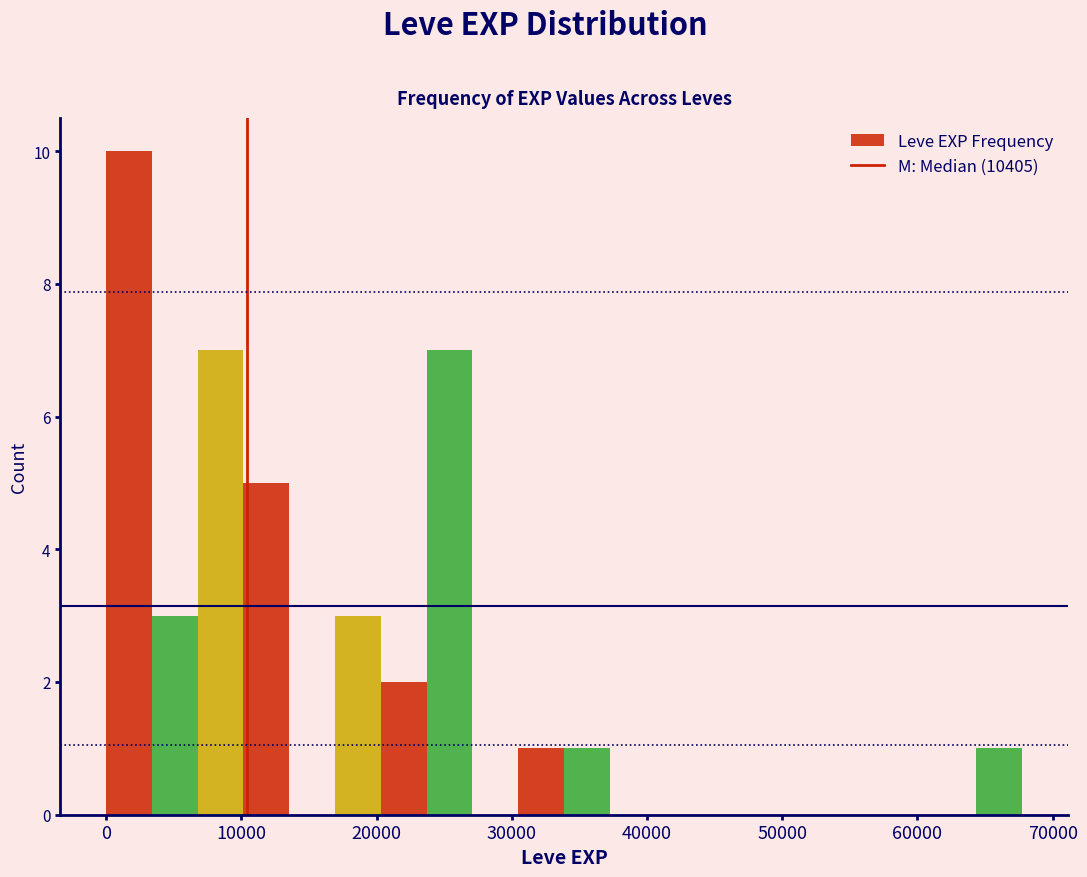

Around what value on the x-axis is the tallest bar? Give the approximate position of its centre, as read against the axis.

2000